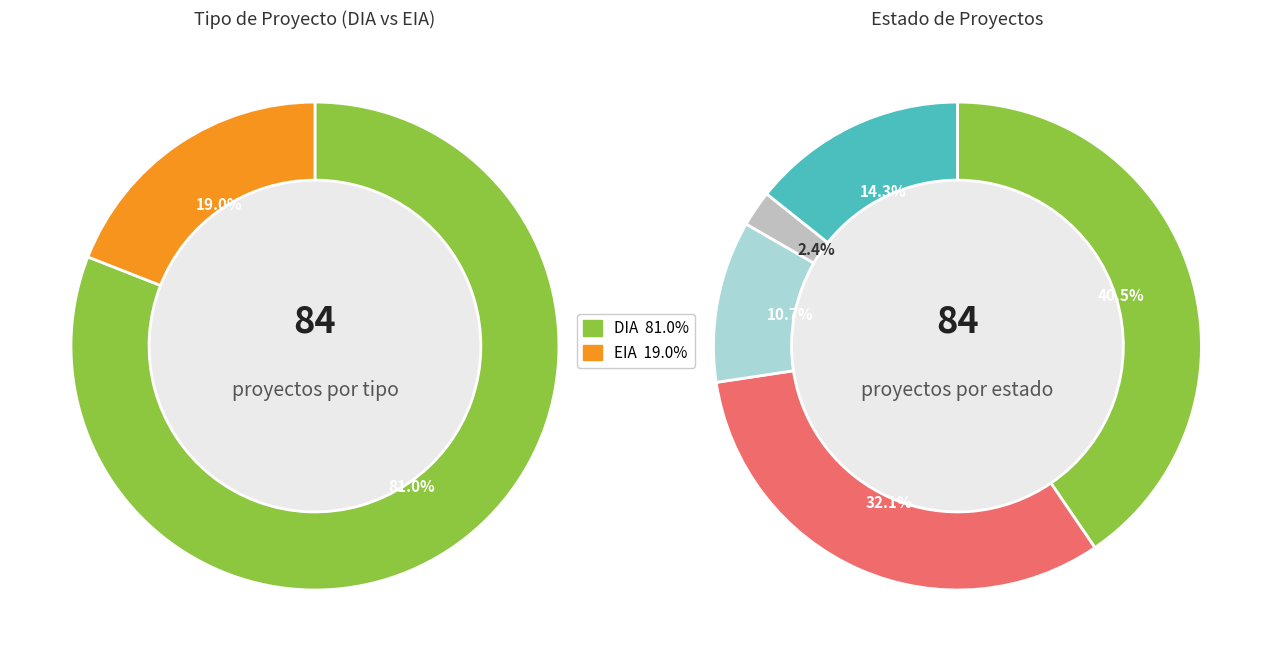

To the nearest percent, what is the combined percentage of EIA and DIA?

100%